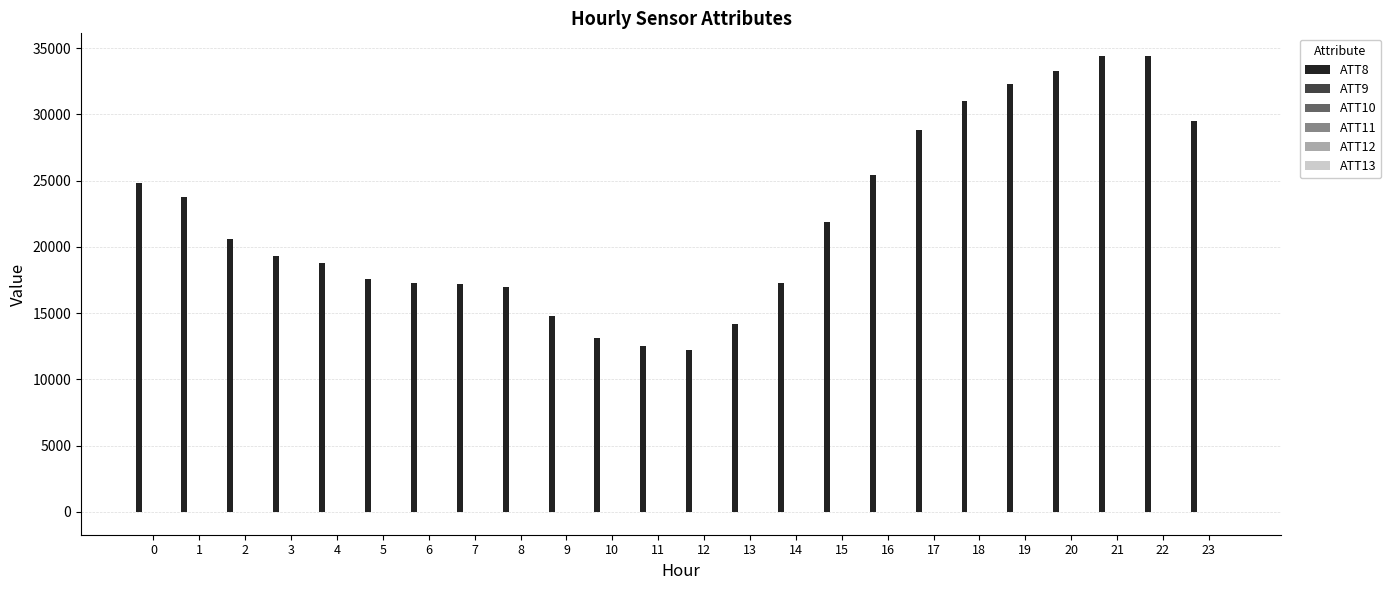

Which series has the largest total across all categories?

ATT8